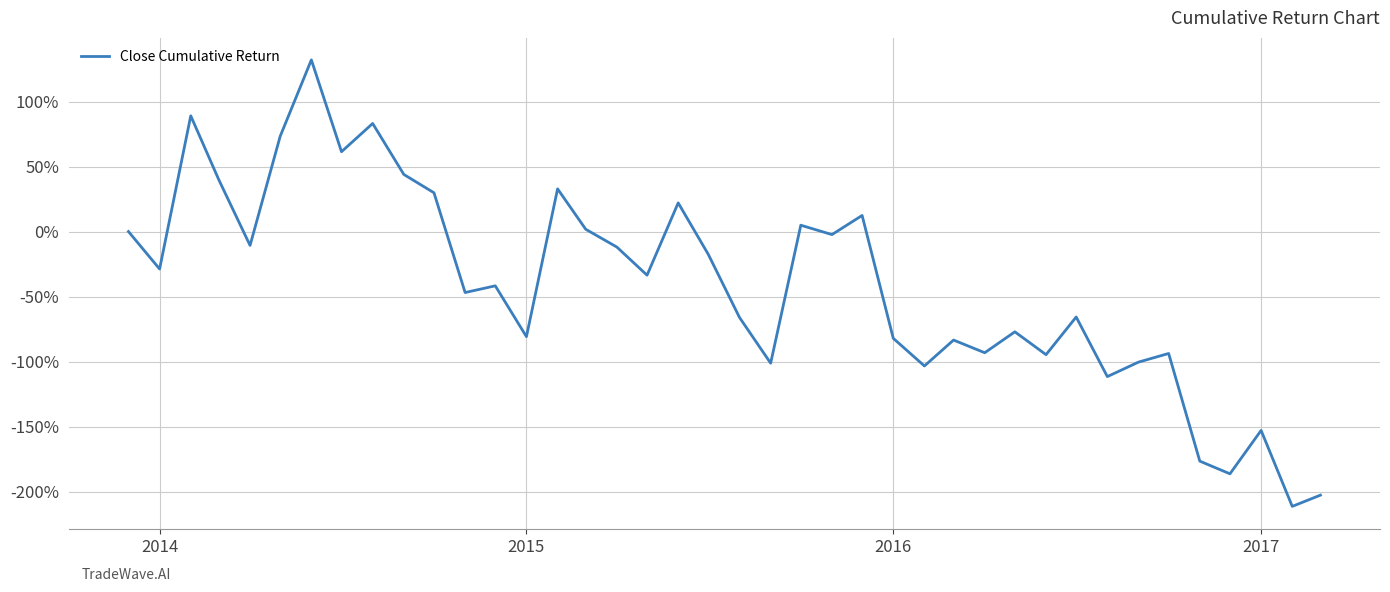

What is the difference between the maximum and minimum values?

343.4